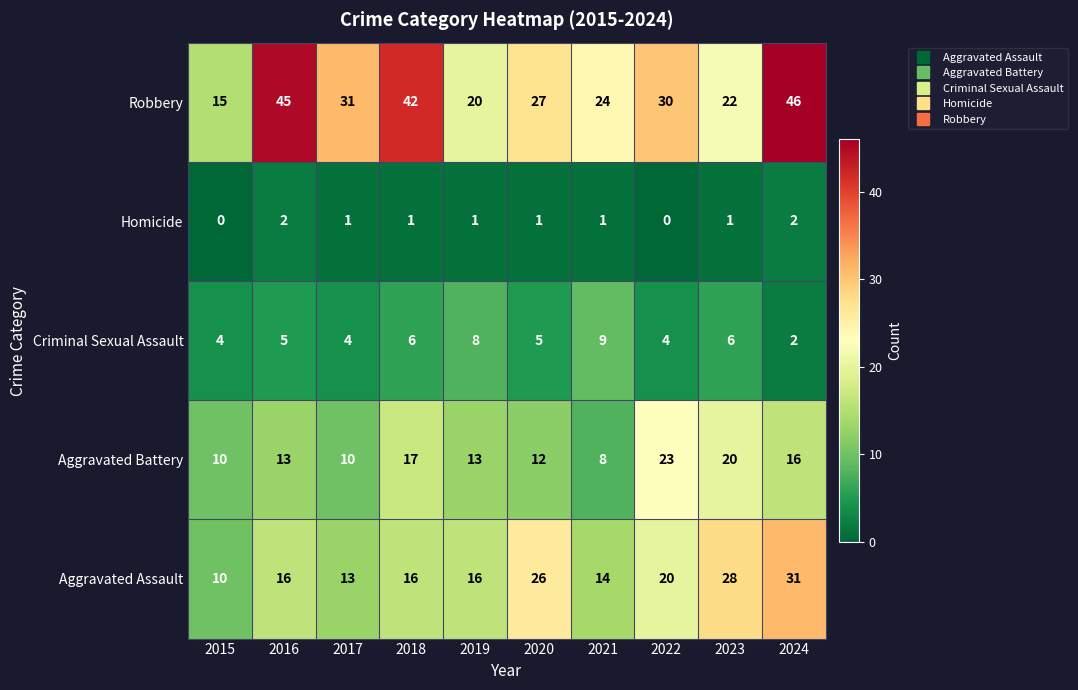

How many data points does each series have?

10